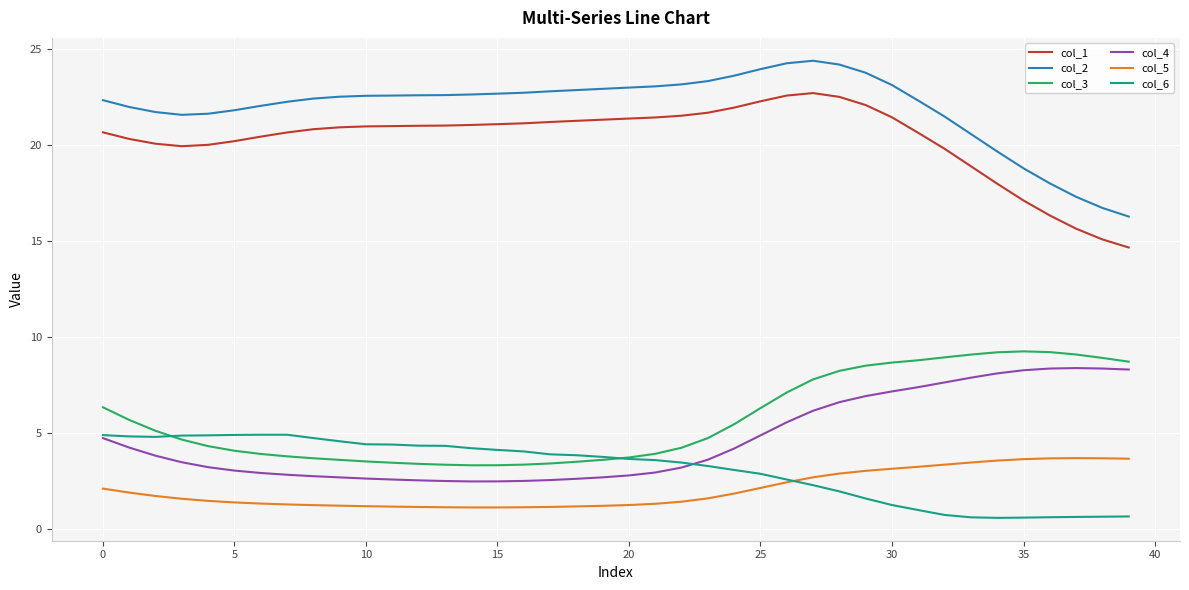

What is the minimum value shown in the chart?

0.6